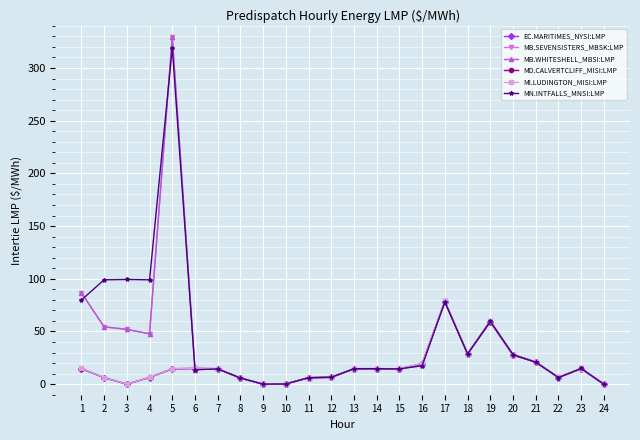

At which category is the sum across all series the highest?

5